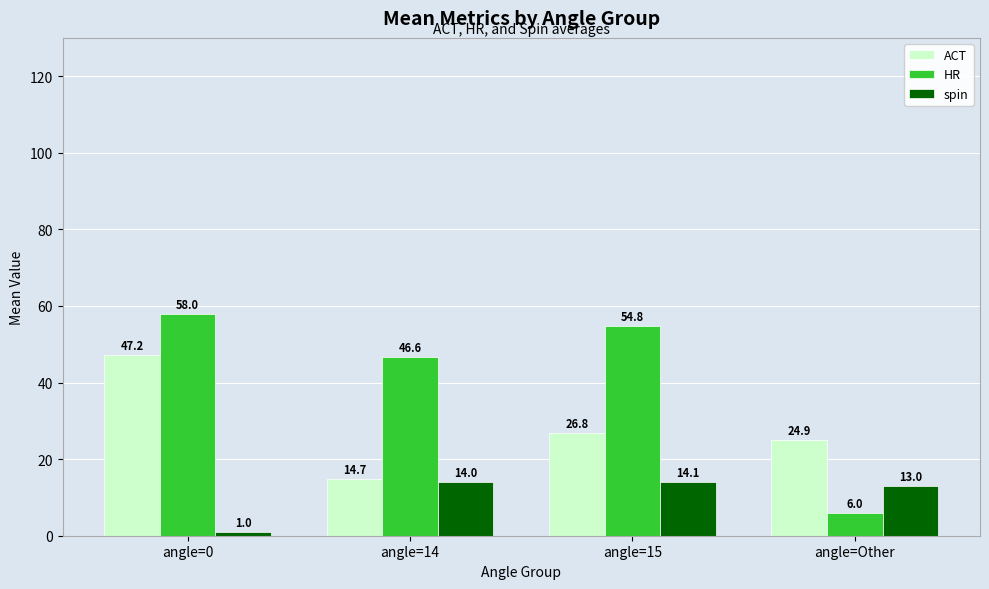

What is the label of the 4th bar from the right?

angle=0